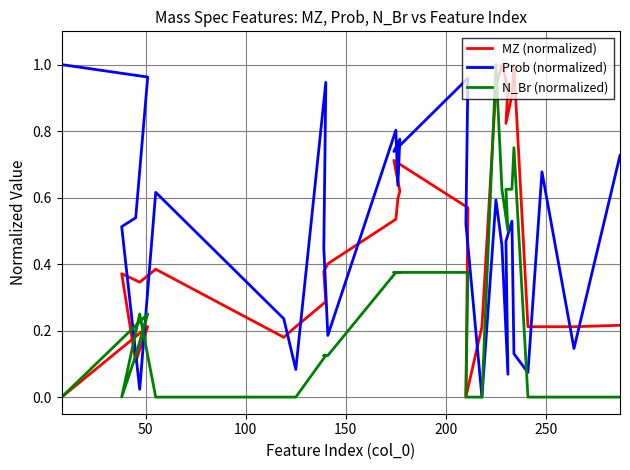

Which series has the largest range (max minus min)?

MZ (normalized)